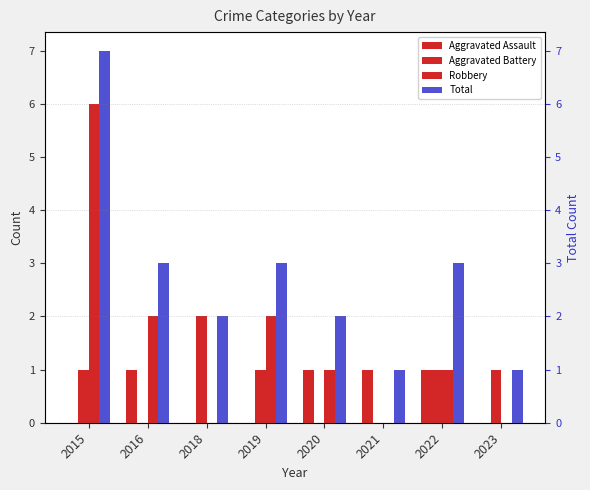

How many data points in Total are less than 3?

4